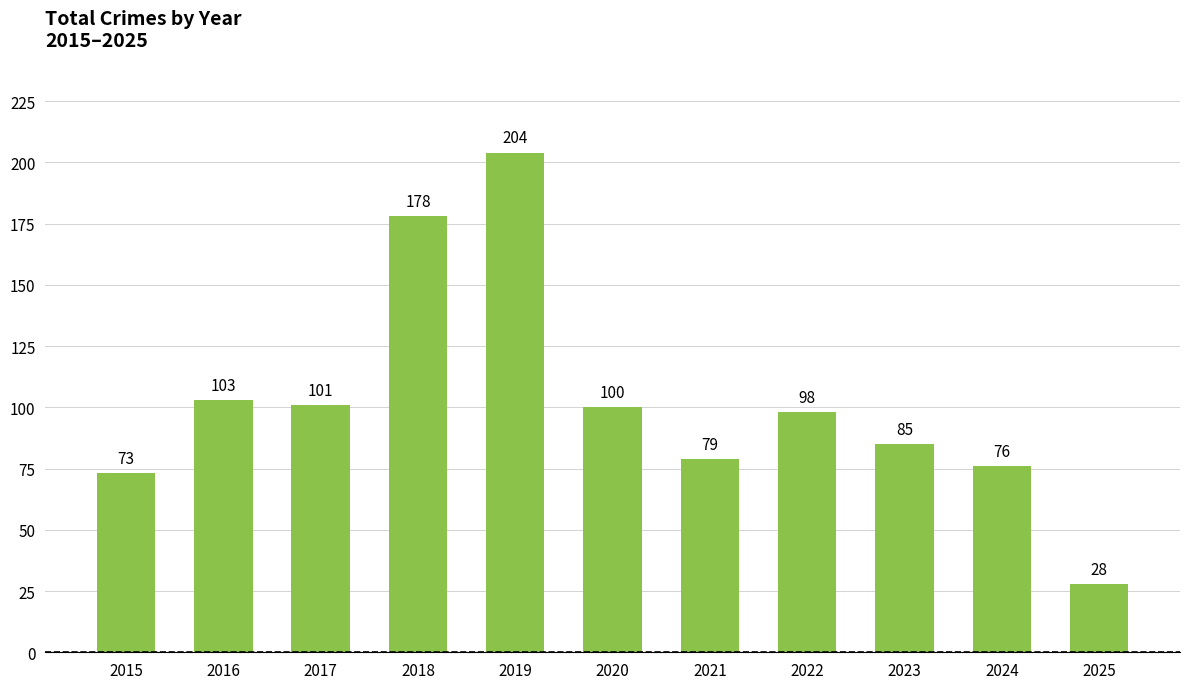

Reading left to right, list all the values displayed in this chart.

73	103	101	178	204	100	79	98	85	76	28